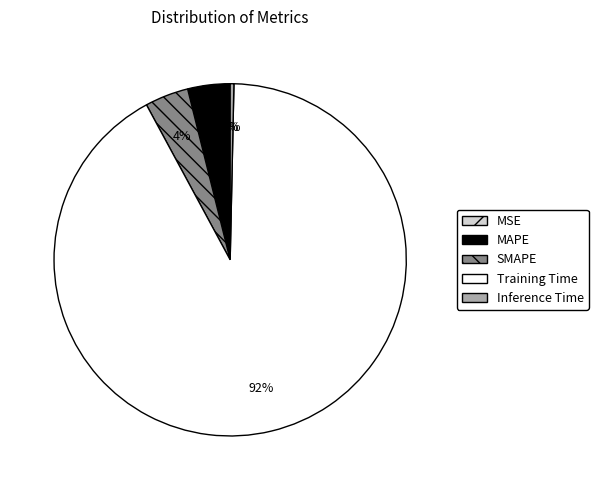

Is the sum of MAPE and SMAPE greater than half?

No